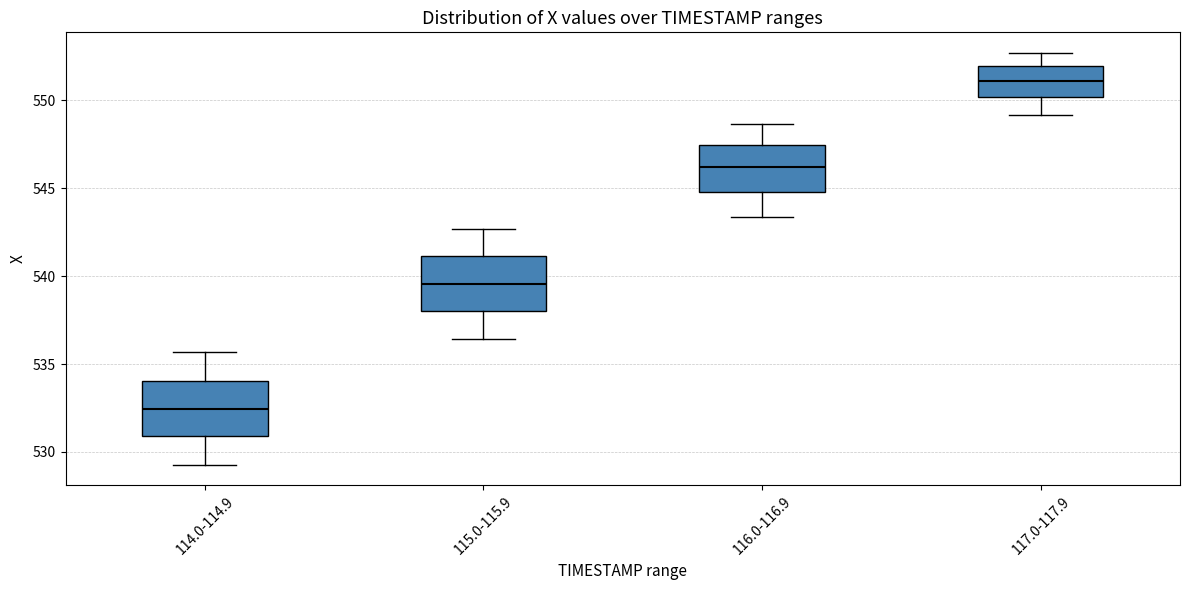

Which box has the highest median line?

117.0-117.9